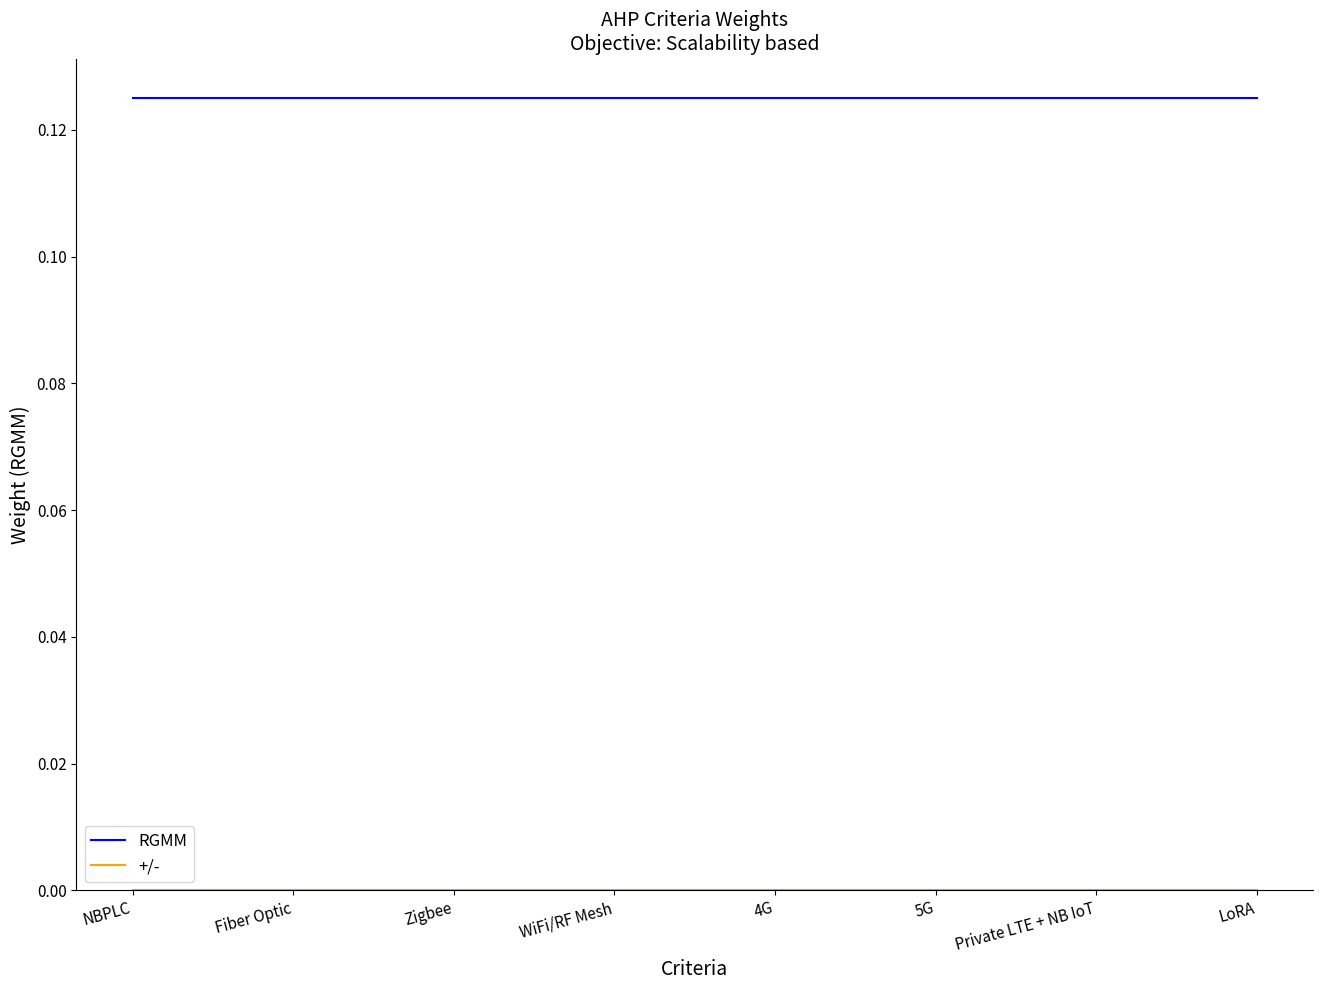

What is the sum of all RGMM values?

1.0